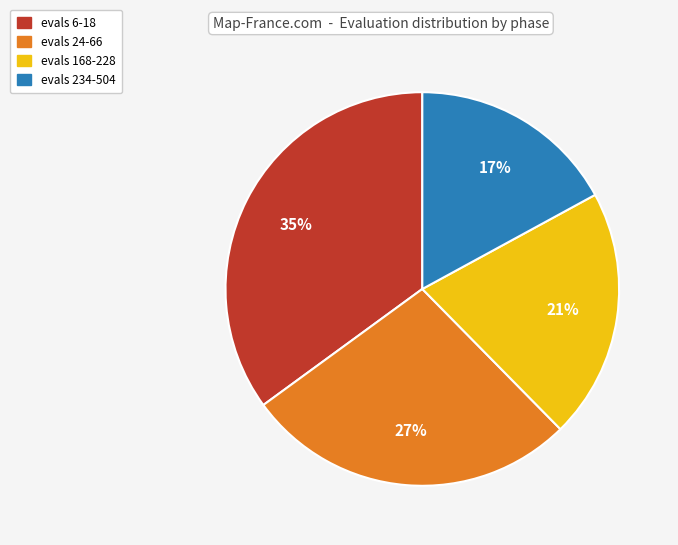

What percentage is the evals 234-504 slice, to the nearest percent?

17%